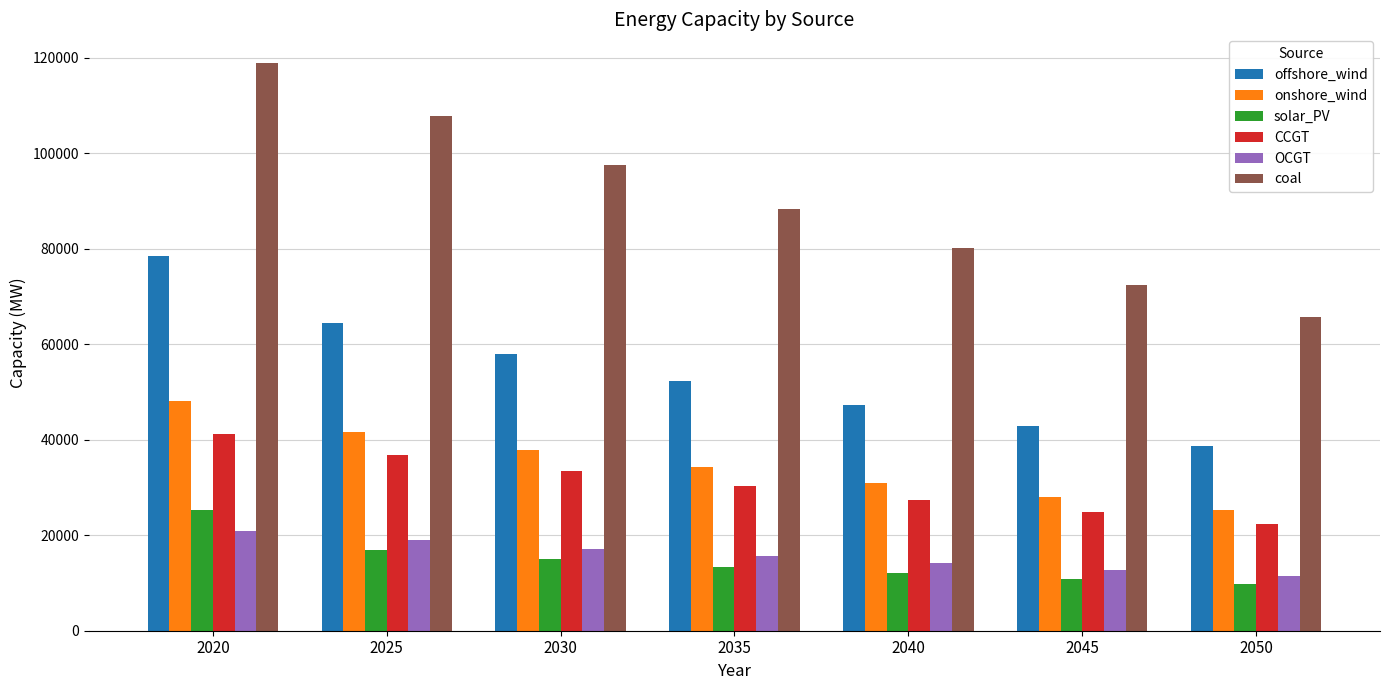

Rank the categories by onshore_wind value from lowest to highest.

2050, 2045, 2040, 2035, 2030, 2025, 2020